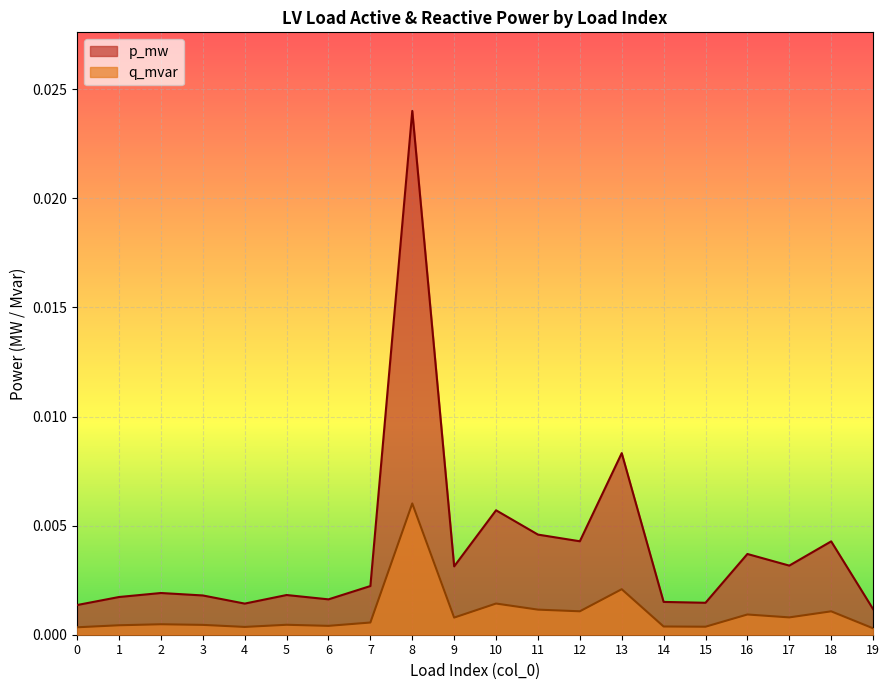

At which category is the sum across all series the highest?

8